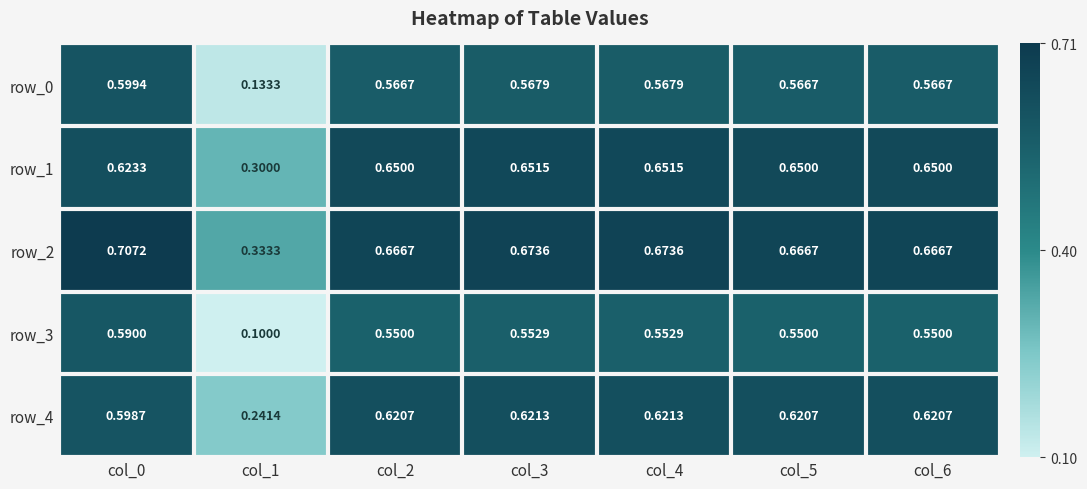

Which category has the lowest value across all series?

col_1